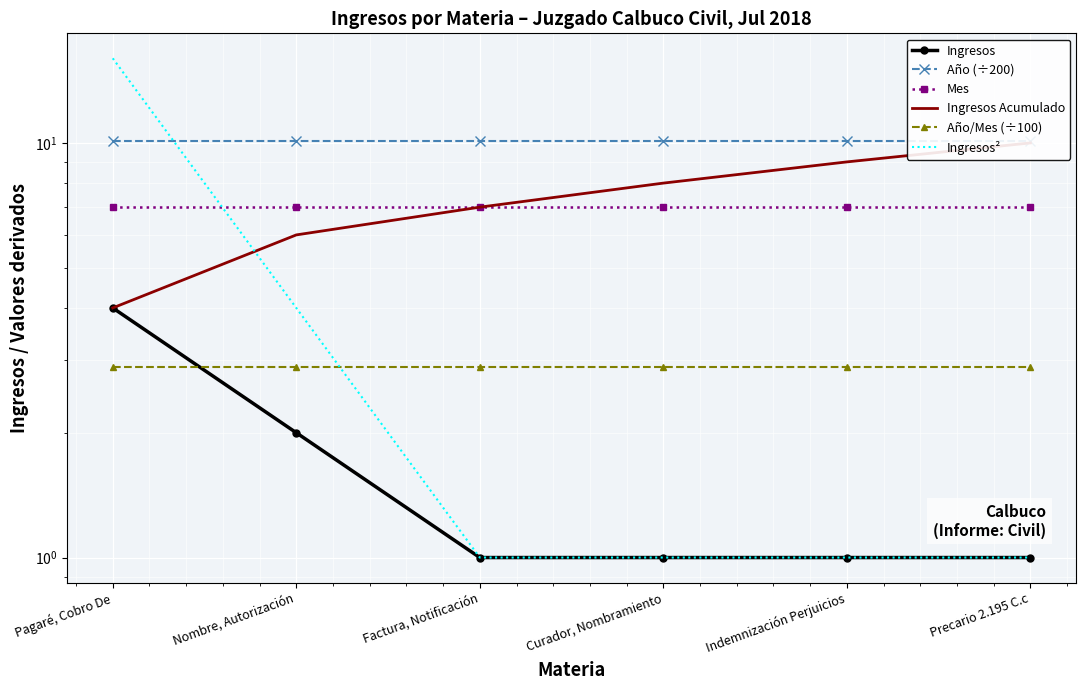

What value does the Año (÷200) series have at Pagaré, Cobro De?

10.1